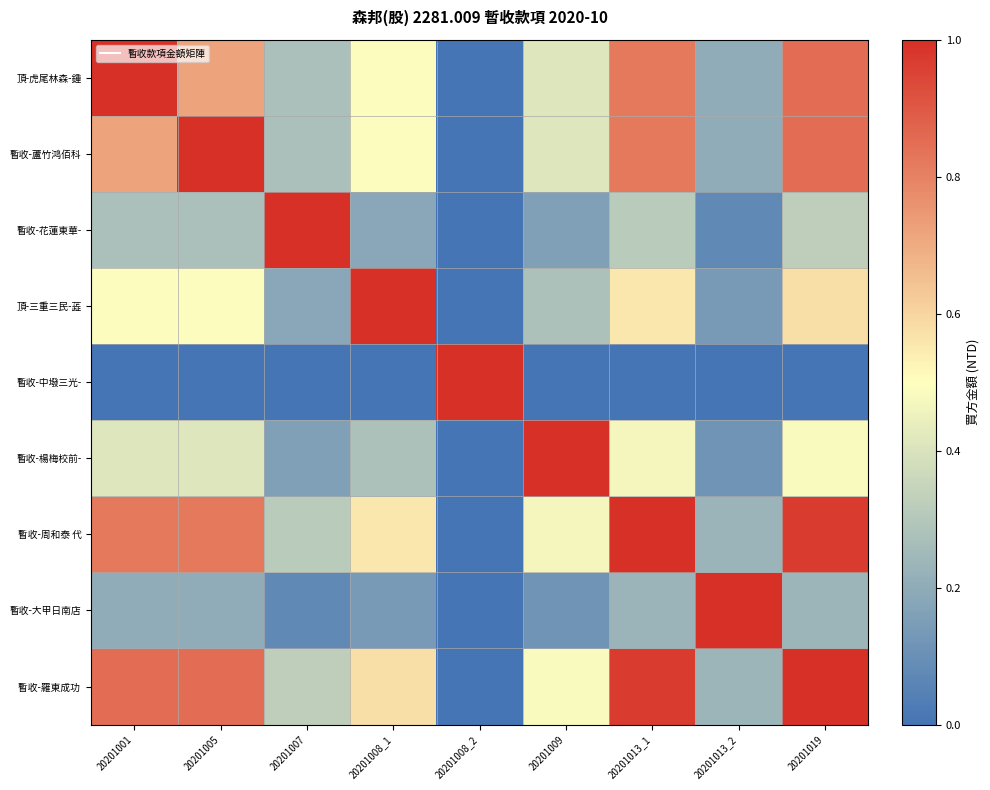

What is the total value across all series at 20201013_1?

5.2